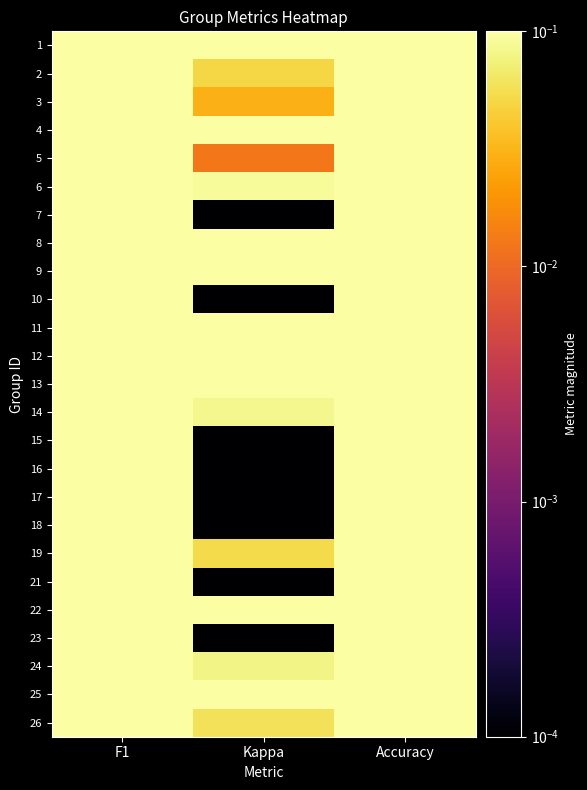

Which has a higher value, Kappa or Accuracy?

Accuracy